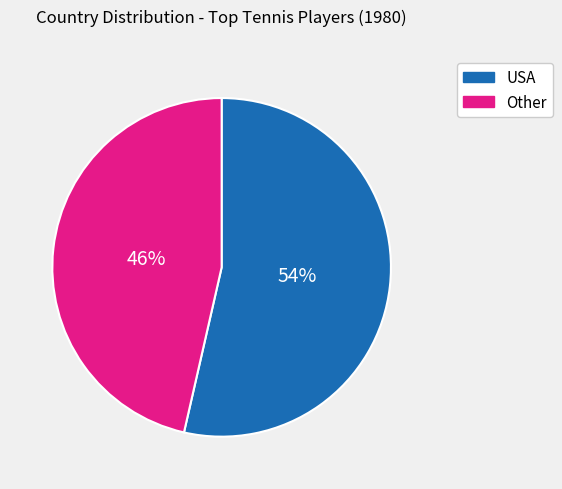

Which category has the smallest portion of the pie?

Other